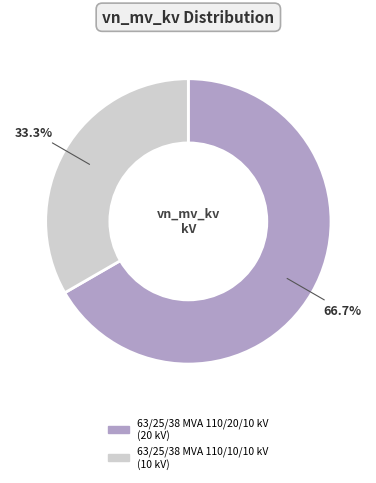

To the nearest percent, what percentage of the pie is 63/25/38 MVA 110/20/10 kV?

67%